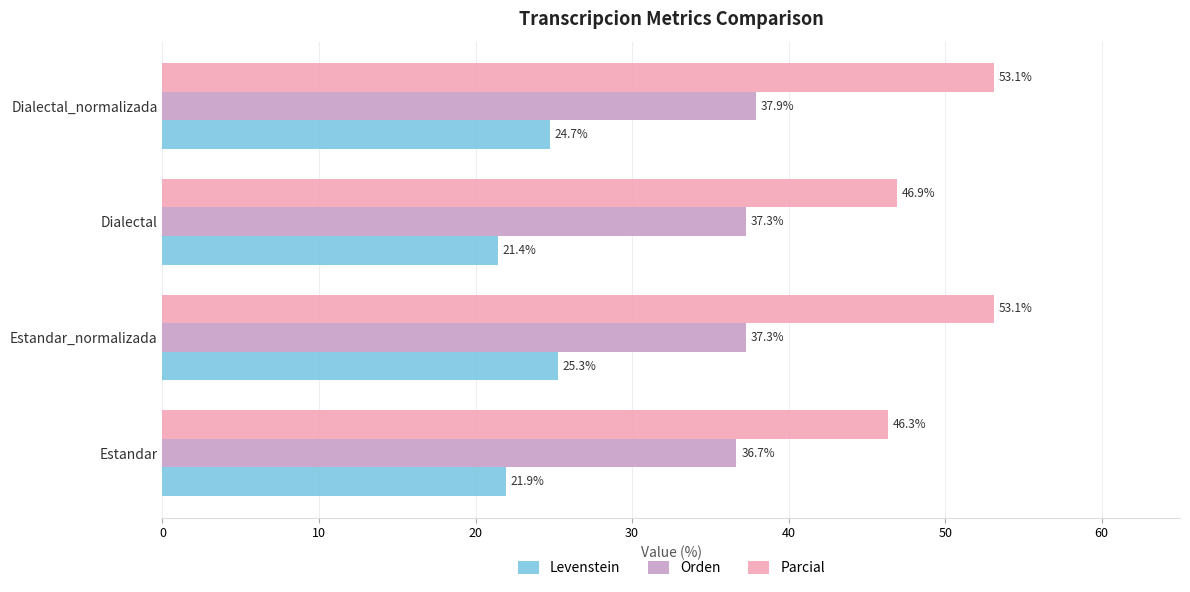

Which series has the widest spread of values?

Parcial